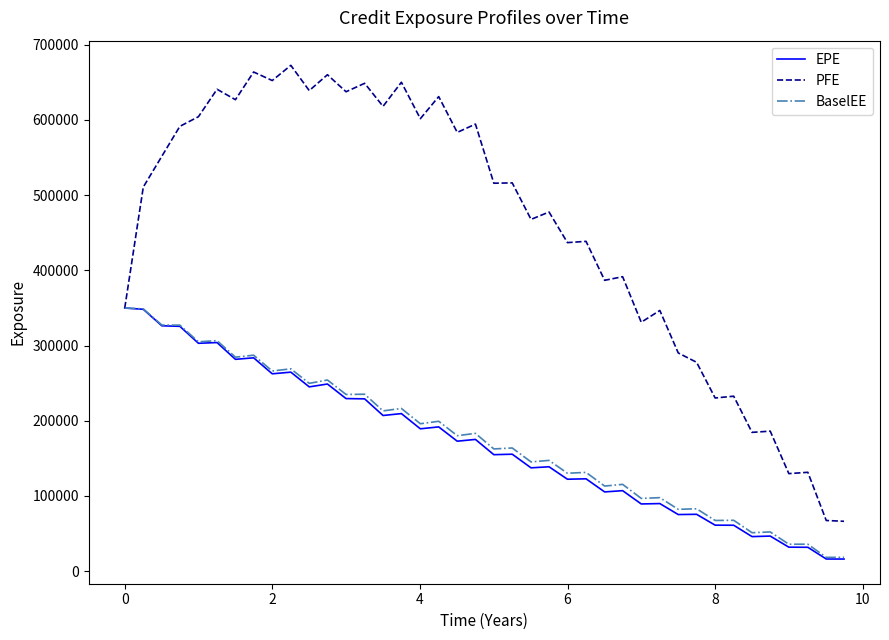

Which series has the widest spread of values?

PFE